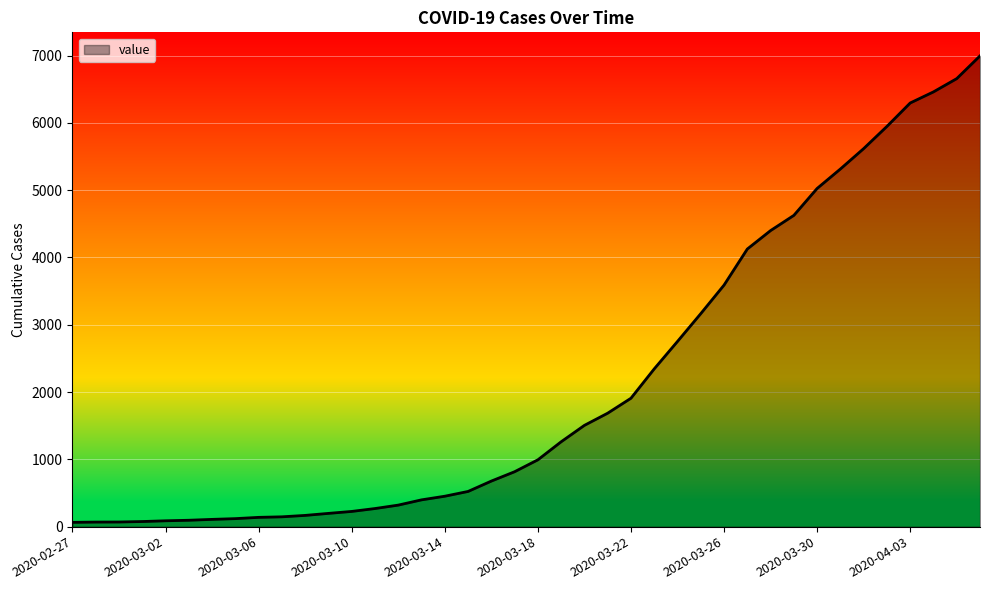

Does the chart have visible grid lines?

Yes